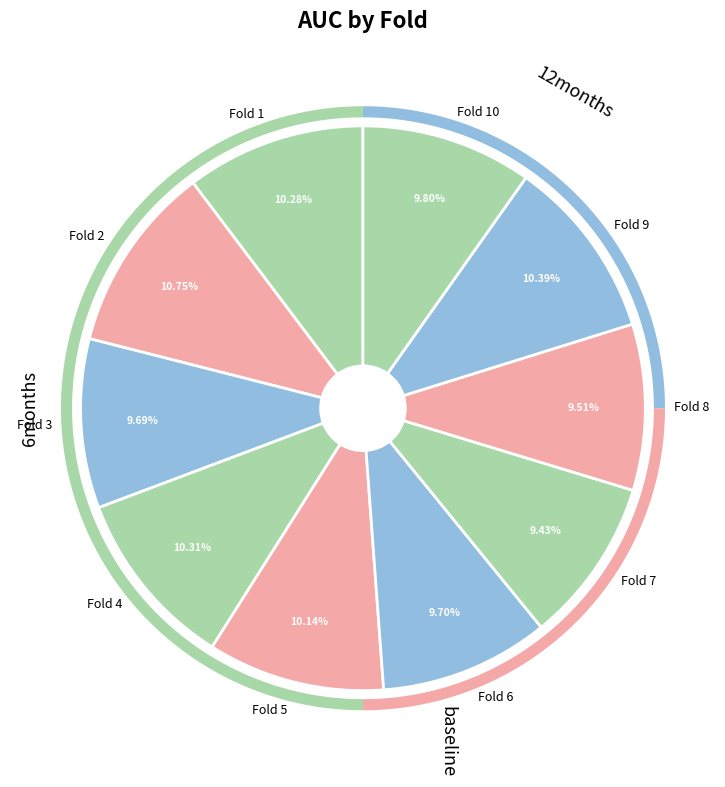

Which slice is the largest?

Fold 2